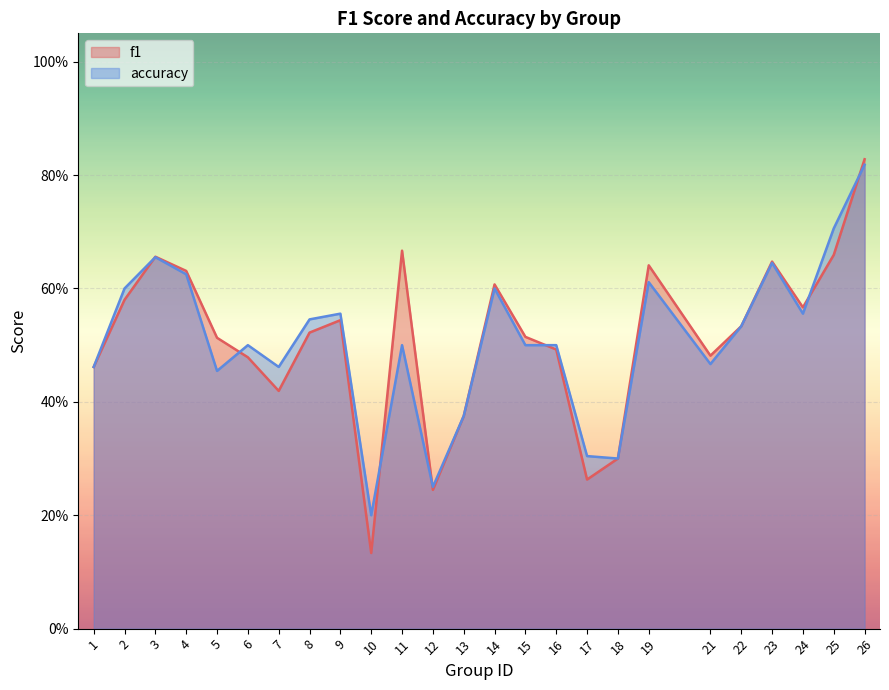

What is the difference between the maximum and minimum values in the accuracy series?

0.6